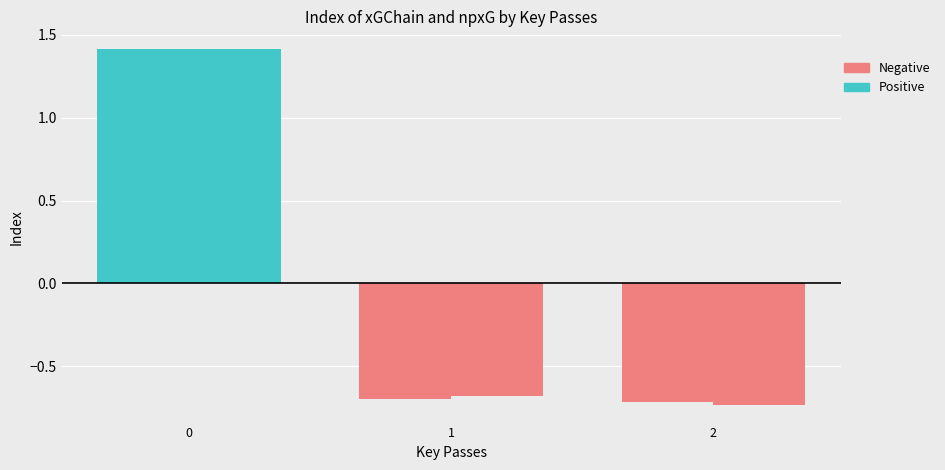

Is it true that the value at 1 is -0.3?

False